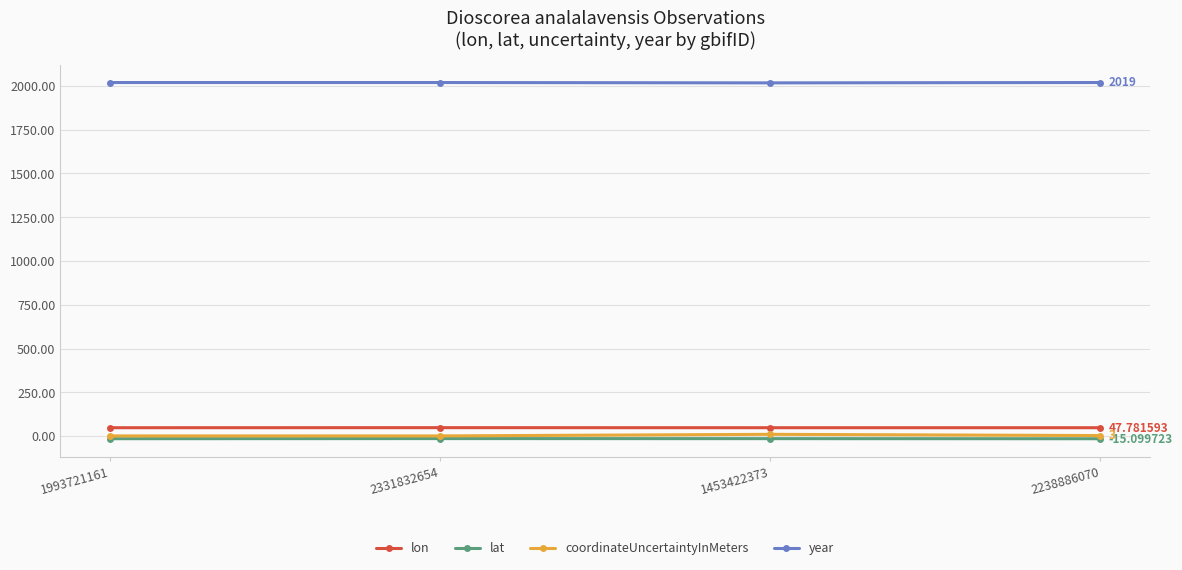

True or false: lon and year intersect in this chart.

False